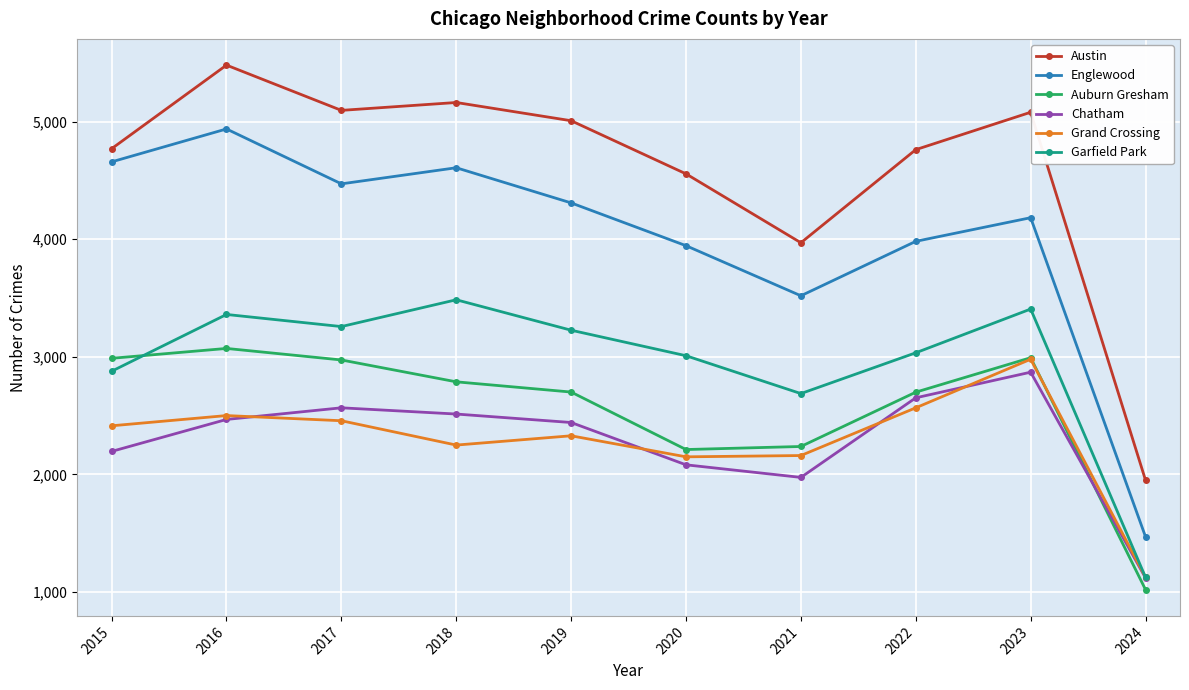

How many distinct data groups are displayed?

6